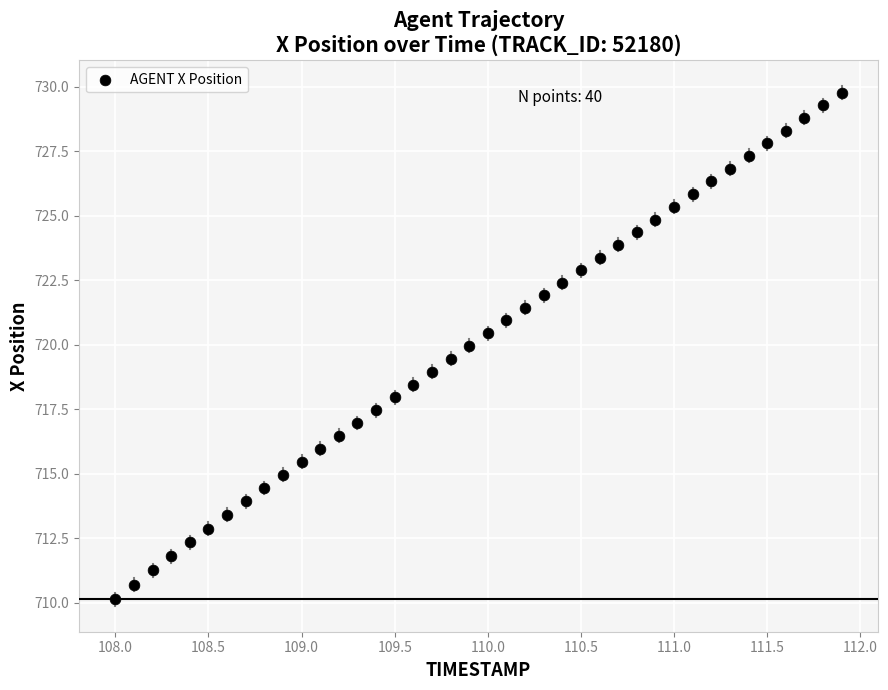

What is the range of Y values (max minus min)?

19.6